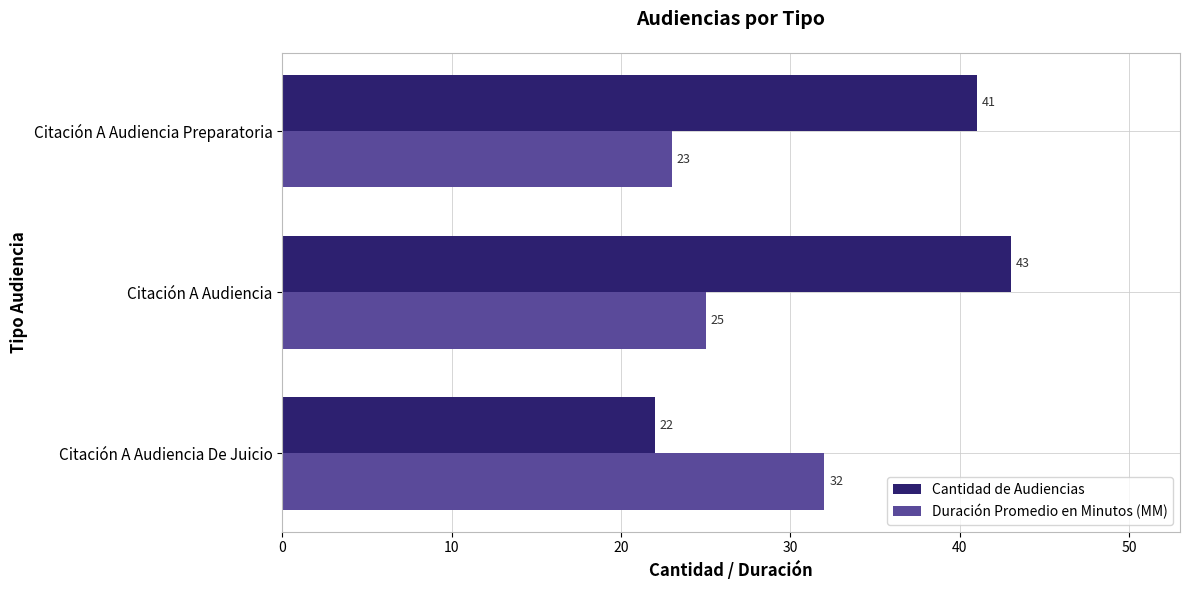

At which label is Duración Promedio en Minutos (MM) closest to 27?

Citación A Audiencia